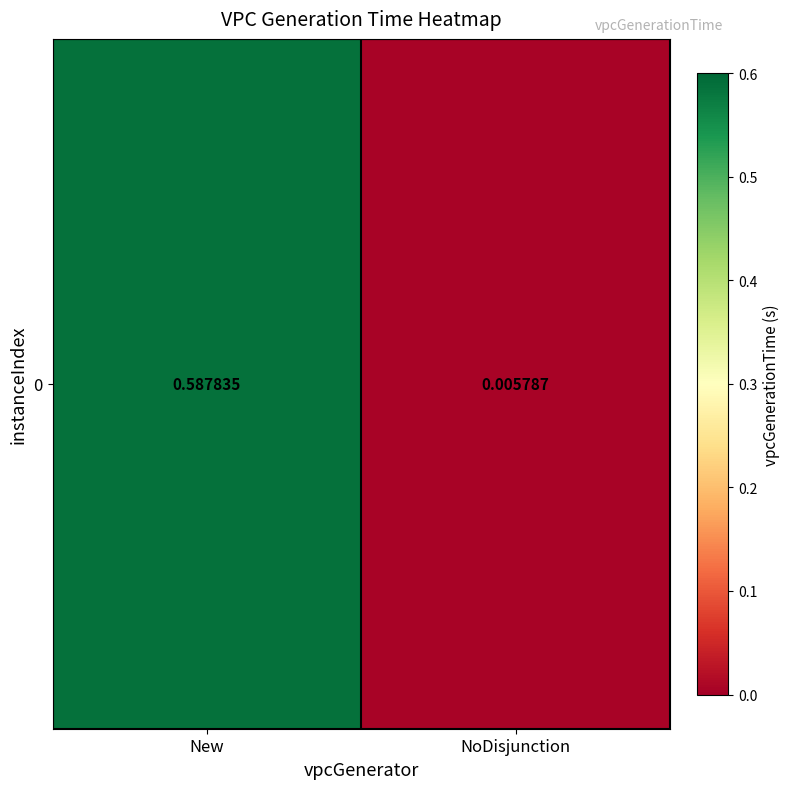

The chart shows a value of 0.0 at NoDisjunction. True or false?

False